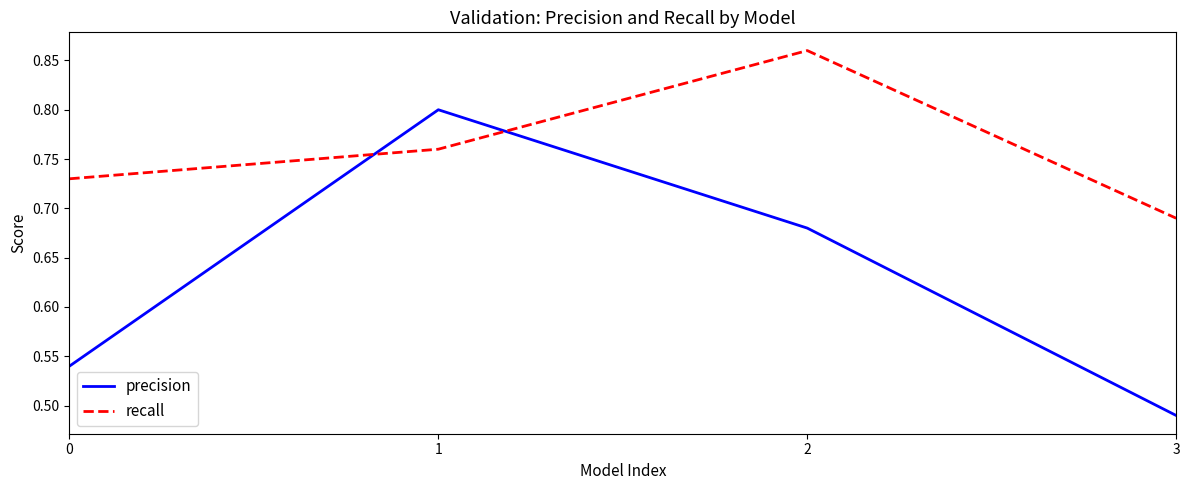

Where is the first local maximum for recall?

2